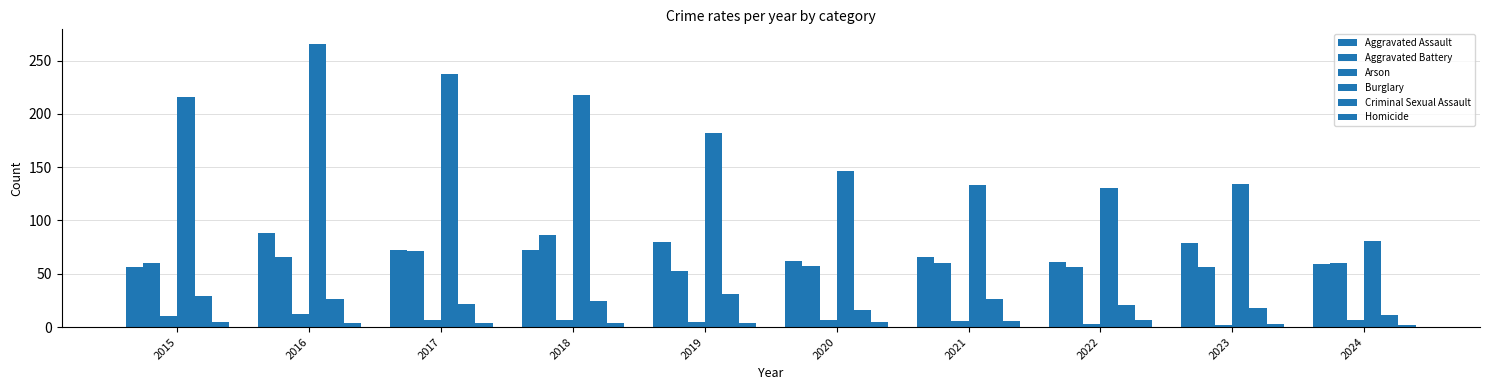

Count the Criminal Sexual Assault values in the range 18 to 26.

6